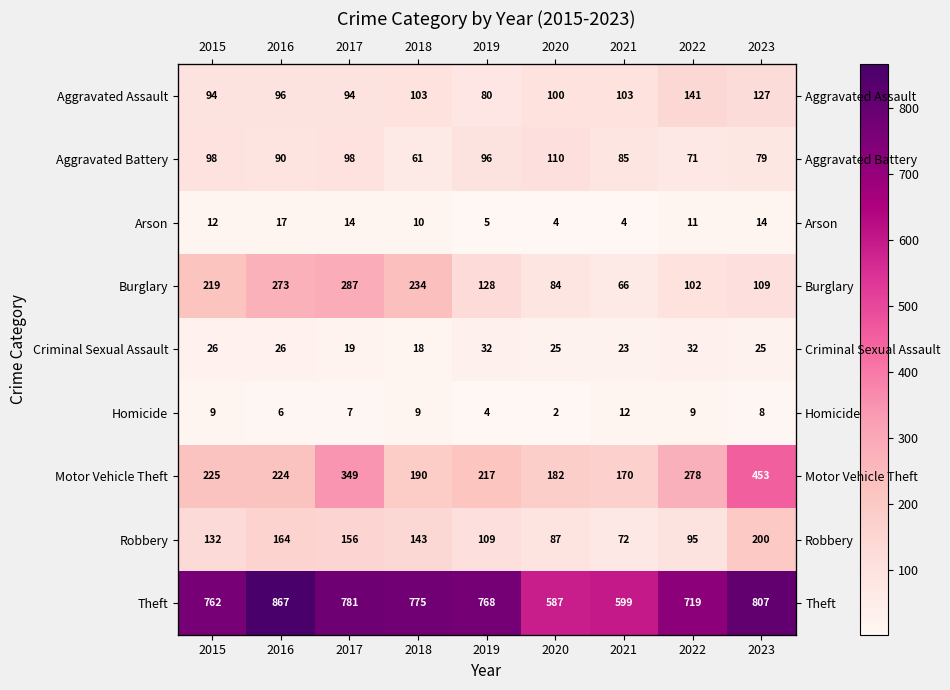

What is the average value of the Theft series?

741